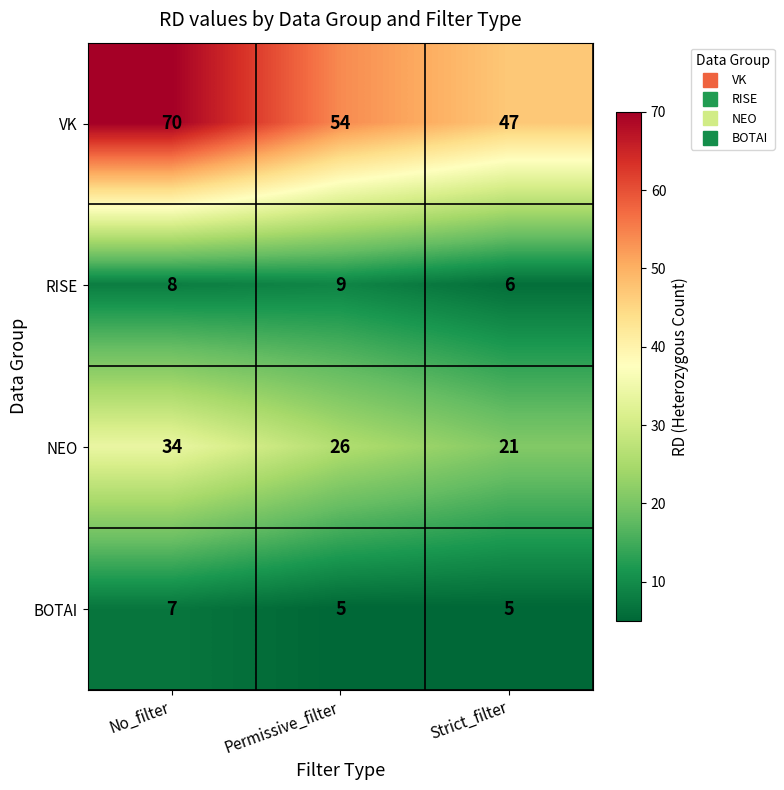

What is the spread (max minus min) of values at Strict_filter?

42